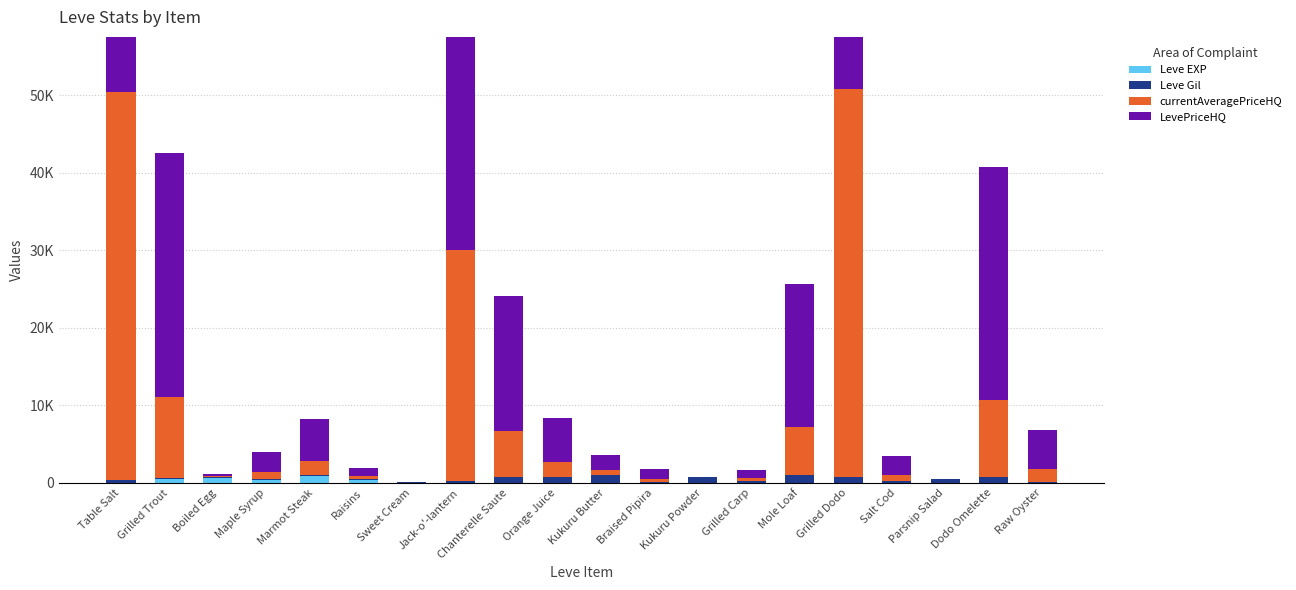

What is the average value of the Leve EXP series?

144.1